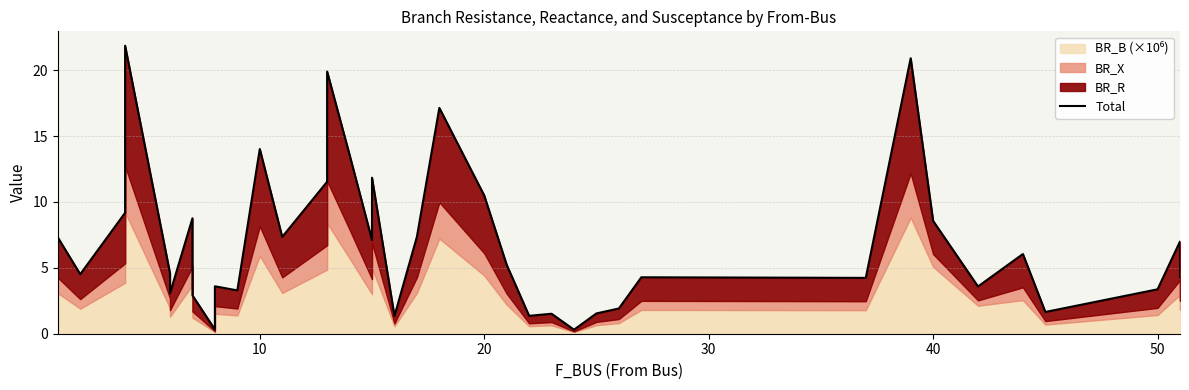

What is the maximum value shown in the chart?

21.9